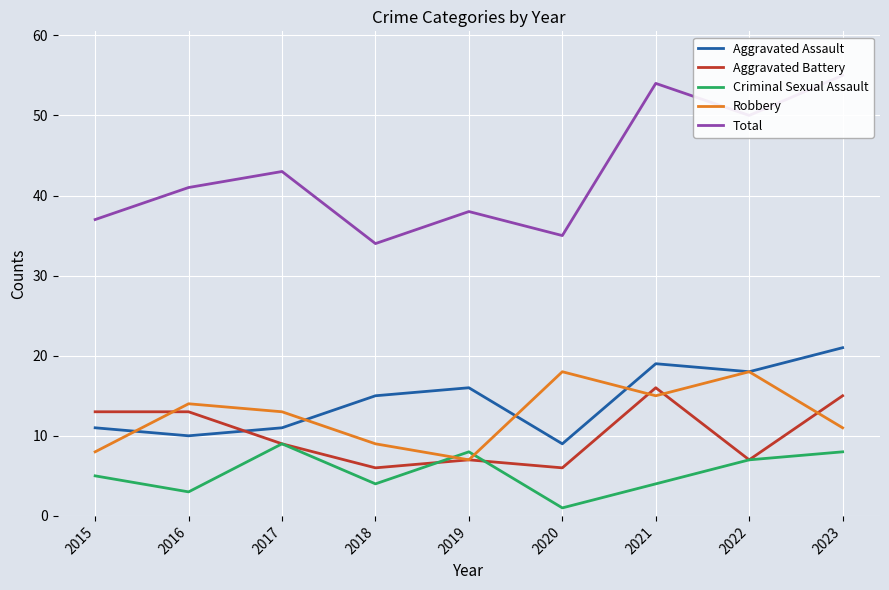

What is the total value across all series at 2022?

100